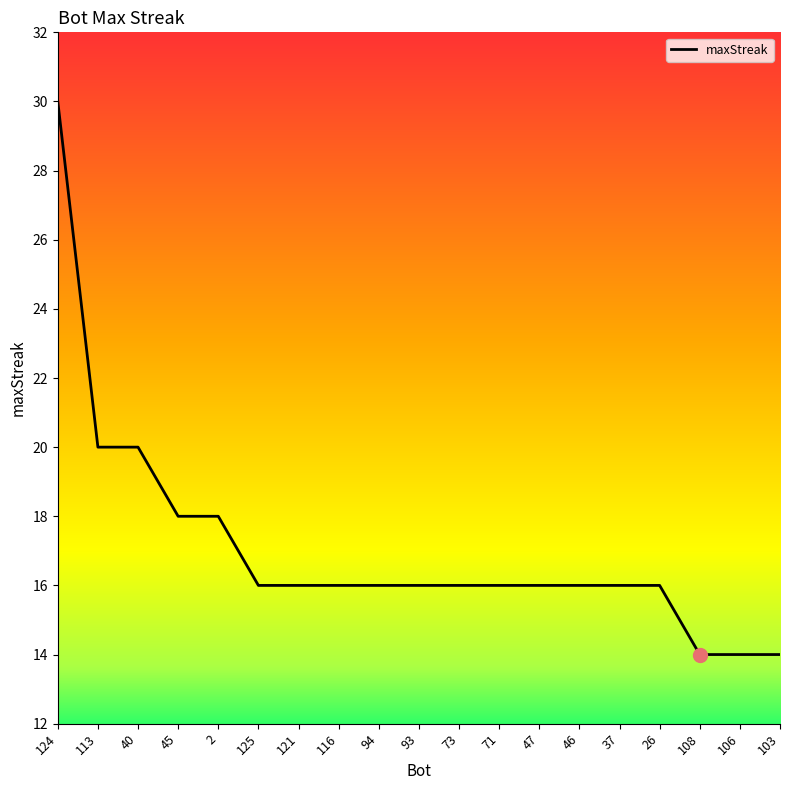

True or false: the data shows 31 at 40.

False